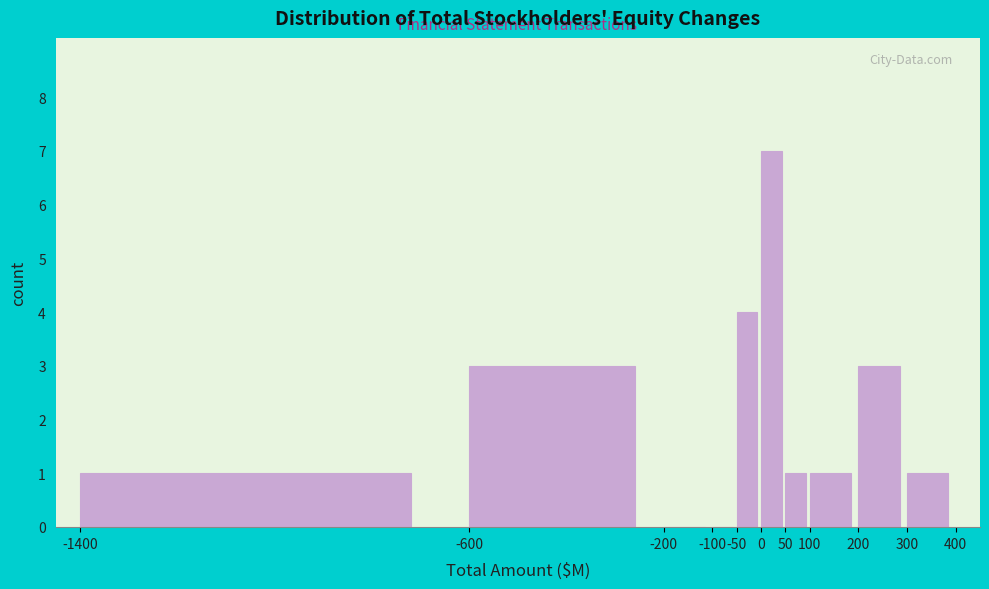

Reading left to right, transcribe this chart: for each bar, give the range it covers on the x-axis and its height. The values are not printed on the chart, so give them approximately, as read against the axis.

-1400 to -600: 1
-600 to -200: 3
-200 to -100: 0
-100 to -50: 0
-50 to 0: 4
0 to 50: 7
50 to 100: 1
100 to 200: 1
200 to 300: 3
300 to 400: 1